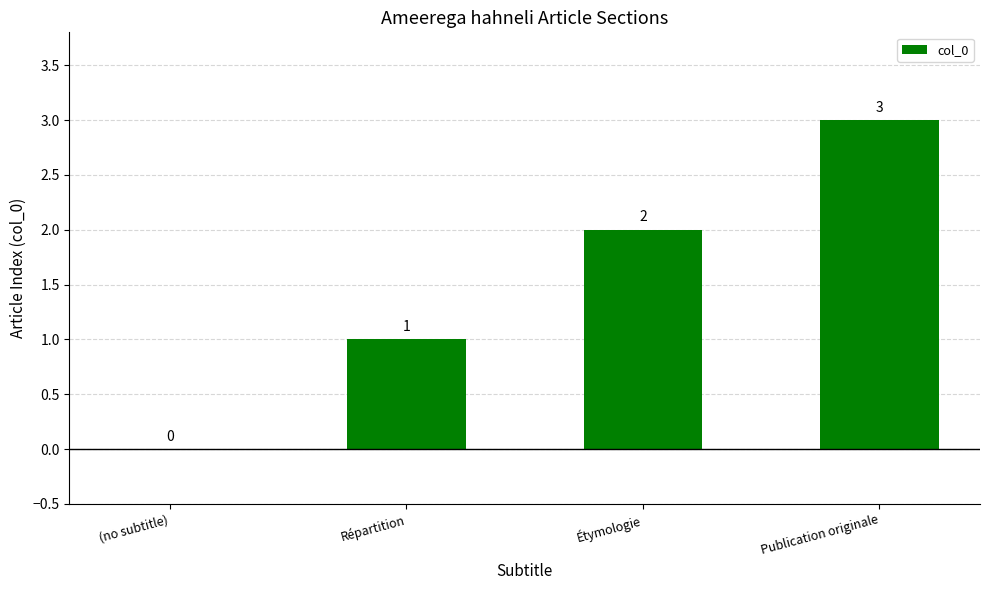

What is the change in value from (no subtitle) to Répartition?

+1